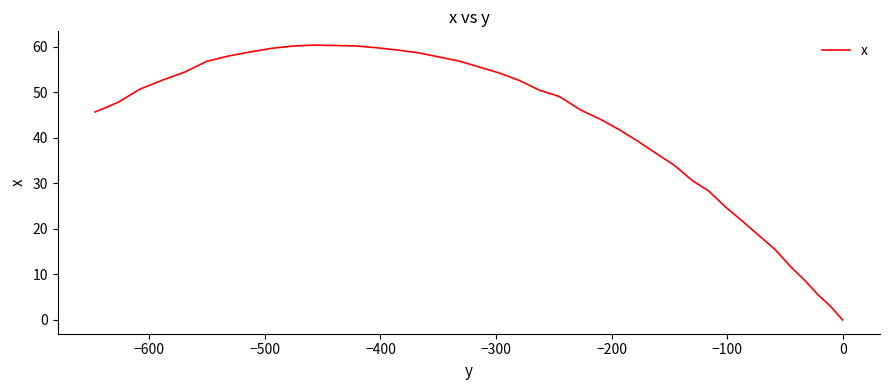

How many interior local peaks (higher than both neighbors) does the data have?

1